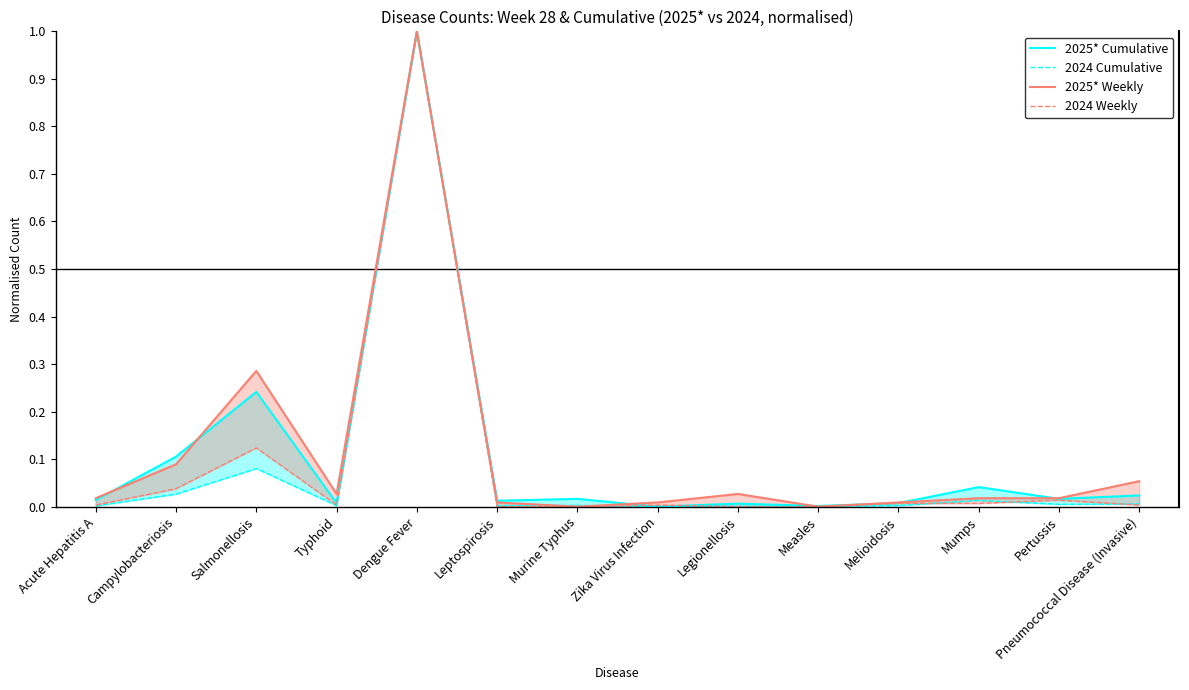

Reading left to right, extract all data points from this chart.

2025* Cumulative: Acute Hepatitis A=0.0	Campylobacteriosis=0.1	Salmonellosis=0.2	Typhoid=0.0	Dengue Fever=1.0	Leptospirosis=0.0	Murine Typhus=0.0	Zika Virus Infection=0.0	Legionellosis=0.0	Measles=0.0	Melioidosis=0.0	Mumps=0.0	Pertussis=0.0	Pneumococcal Disease (Invasive)=0.0
2024 Cumulative: Acute Hepatitis A=0.0	Campylobacteriosis=0.0	Salmonellosis=0.1	Typhoid=0.0	Dengue Fever=1.0	Leptospirosis=0.0	Murine Typhus=0.0	Zika Virus Infection=0.0	Legionellosis=0.0	Measles=0.0	Melioidosis=0.0	Mumps=0.0	Pertussis=0.0	Pneumococcal Disease (Invasive)=0.0
2025* Weekly: Acute Hepatitis A=0.0	Campylobacteriosis=0.1	Salmonellosis=0.3	Typhoid=0.0	Dengue Fever=1.0	Leptospirosis=0.0	Murine Typhus=0.0	Zika Virus Infection=0.0	Legionellosis=0.0	Measles=0.0	Melioidosis=0.0	Mumps=0.0	Pertussis=0.0	Pneumococcal Disease (Invasive)=0.1
2024 Weekly: Acute Hepatitis A=0.0	Campylobacteriosis=0.0	Salmonellosis=0.1	Typhoid=0.0	Dengue Fever=1.0	Leptospirosis=0.0	Murine Typhus=0.0	Zika Virus Infection=0.0	Legionellosis=0.0	Measles=0.0	Melioidosis=0.0	Mumps=0.0	Pertussis=0.0	Pneumococcal Disease (Invasive)=0.0